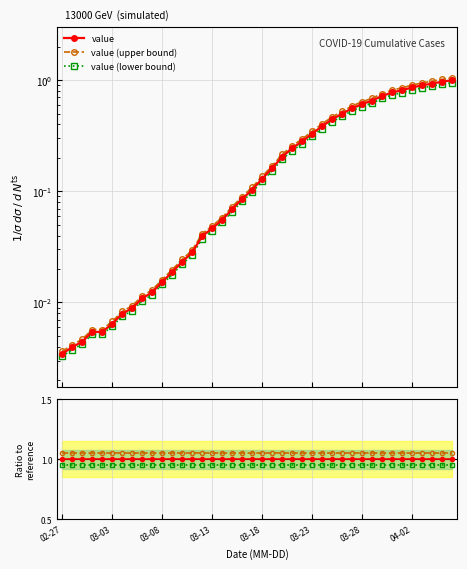

True or false: value (upper bound) and value intersect in this chart.

False